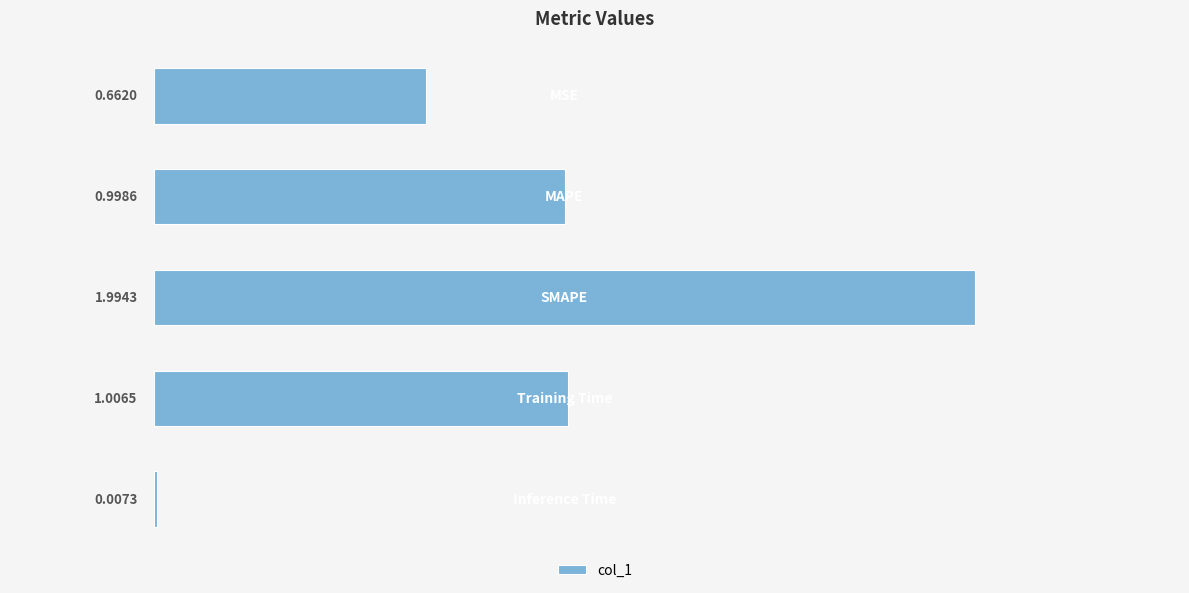

What is the sum of all values?

4.7